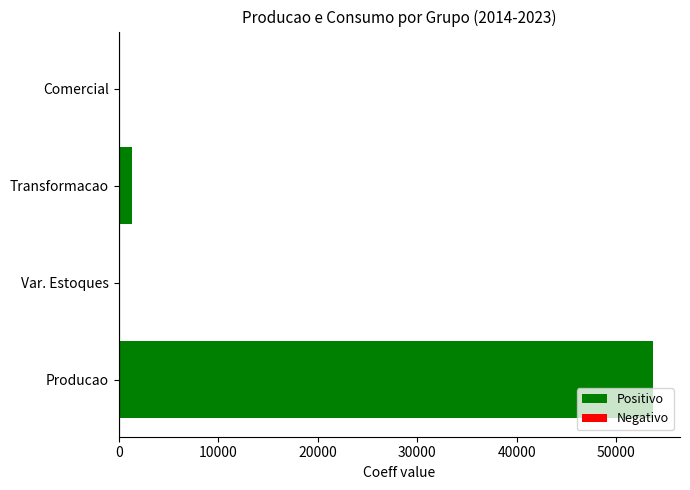

At which label is the value closest to 26859?

Transformacao